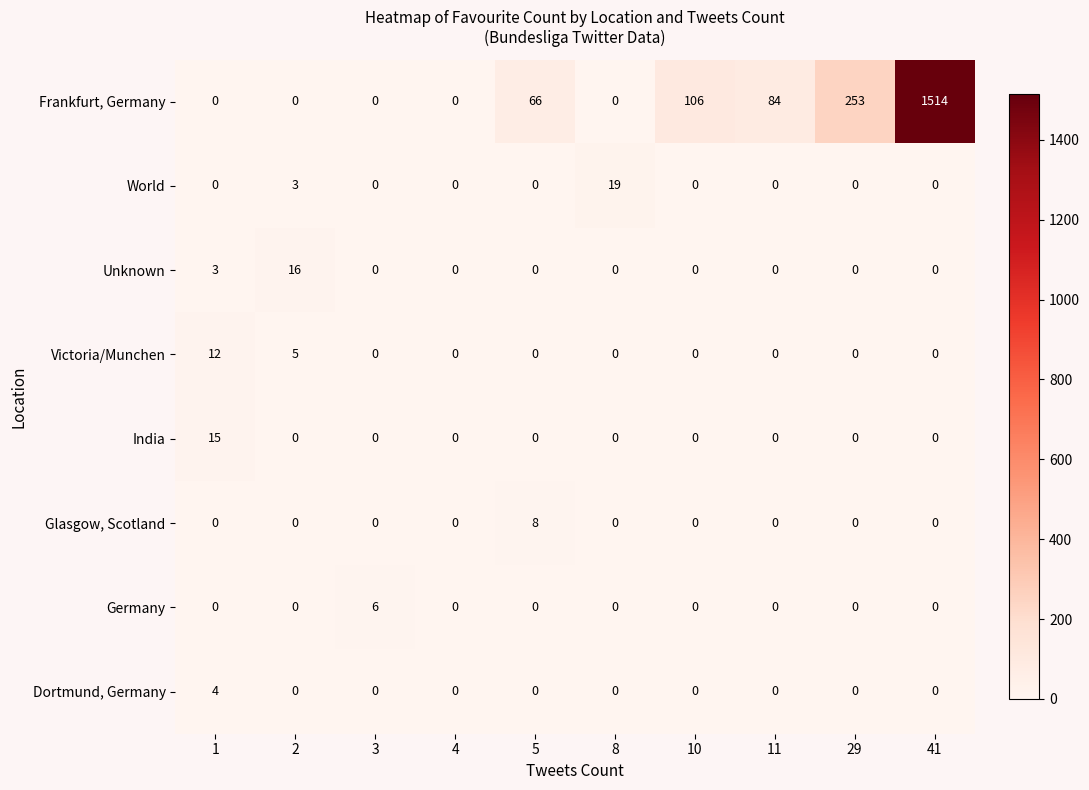

What is the greatest value displayed?

1514